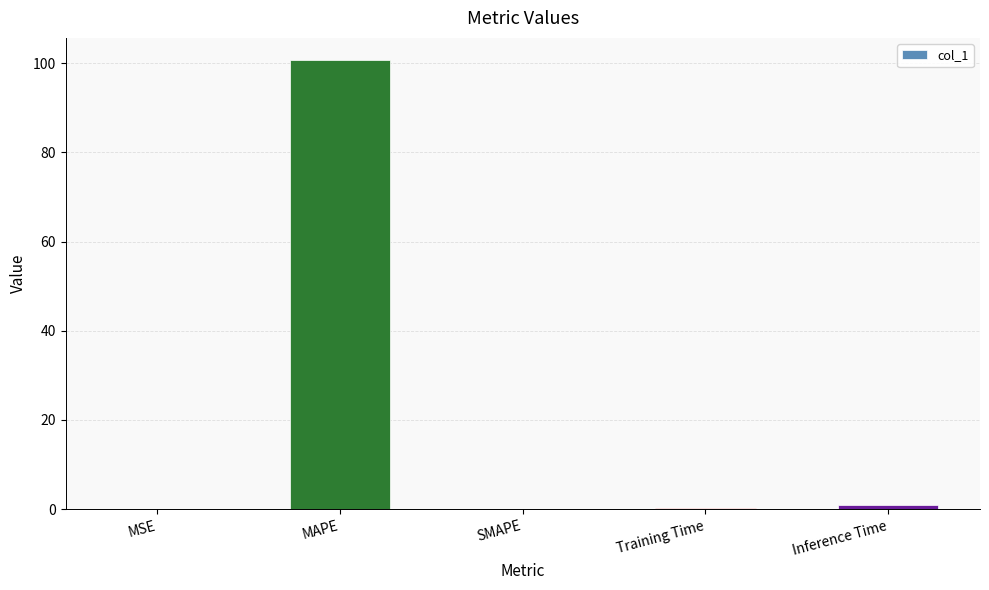

What is the maximum value shown in the chart?

100.7